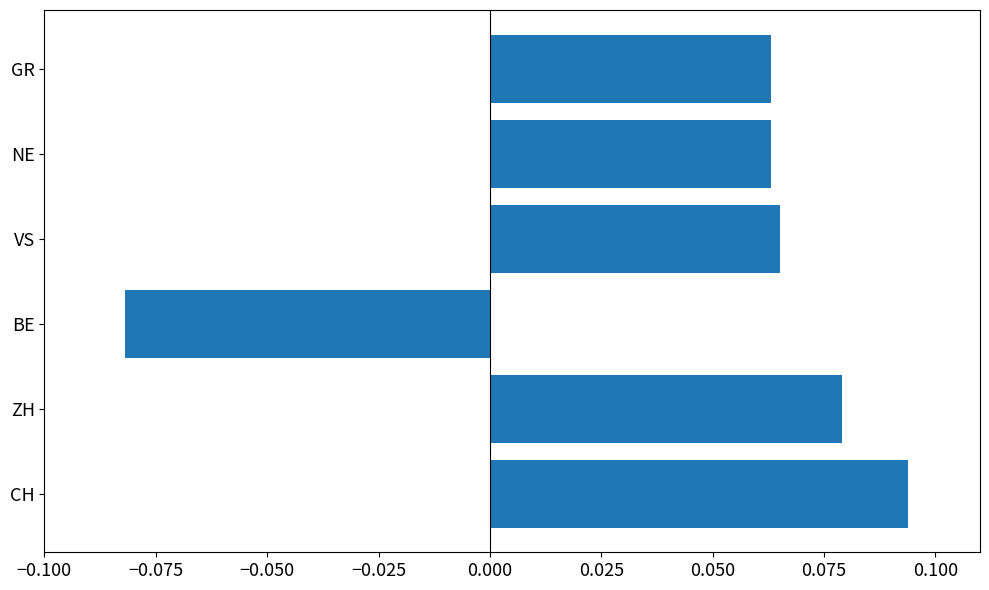

What is the sum of all values?

0.3